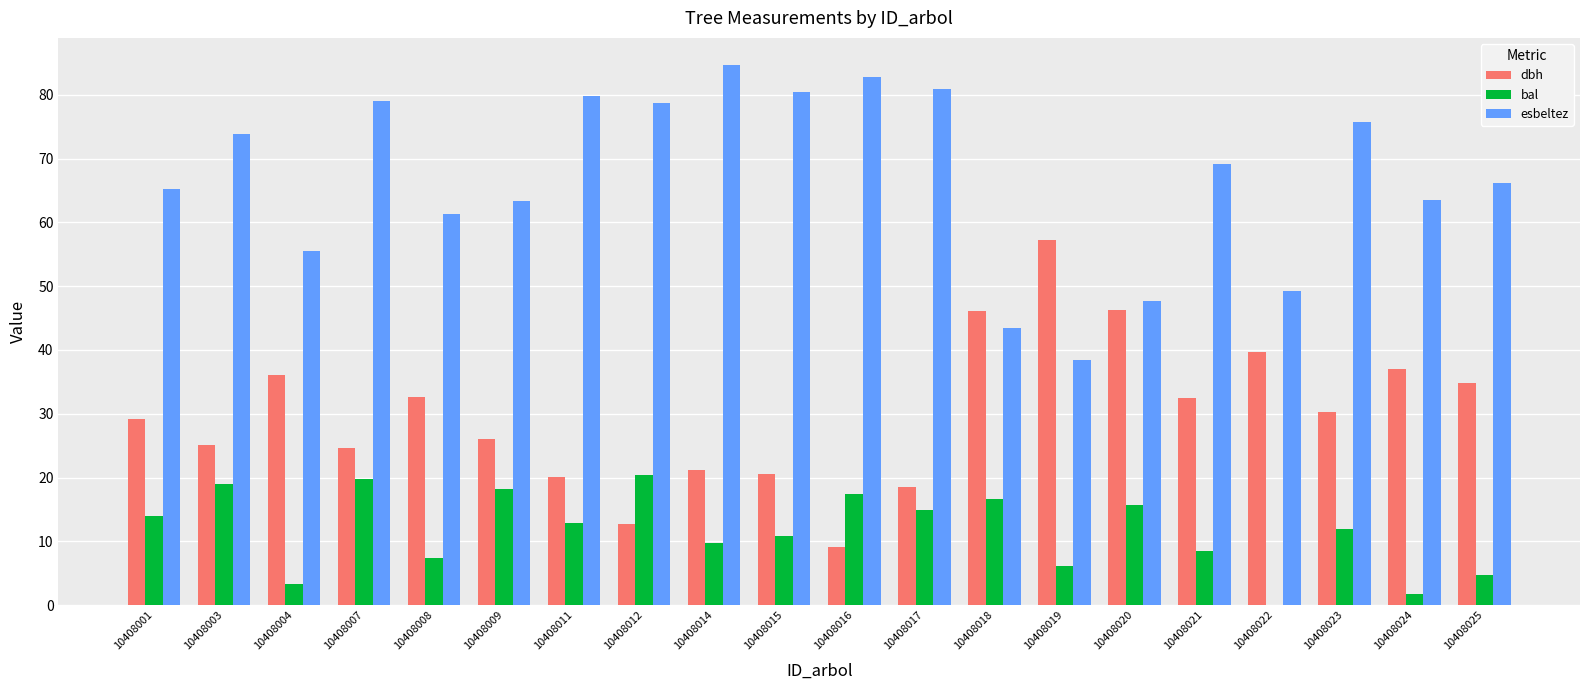

Is it true that dbh equals 36.0 at 10408004?

True